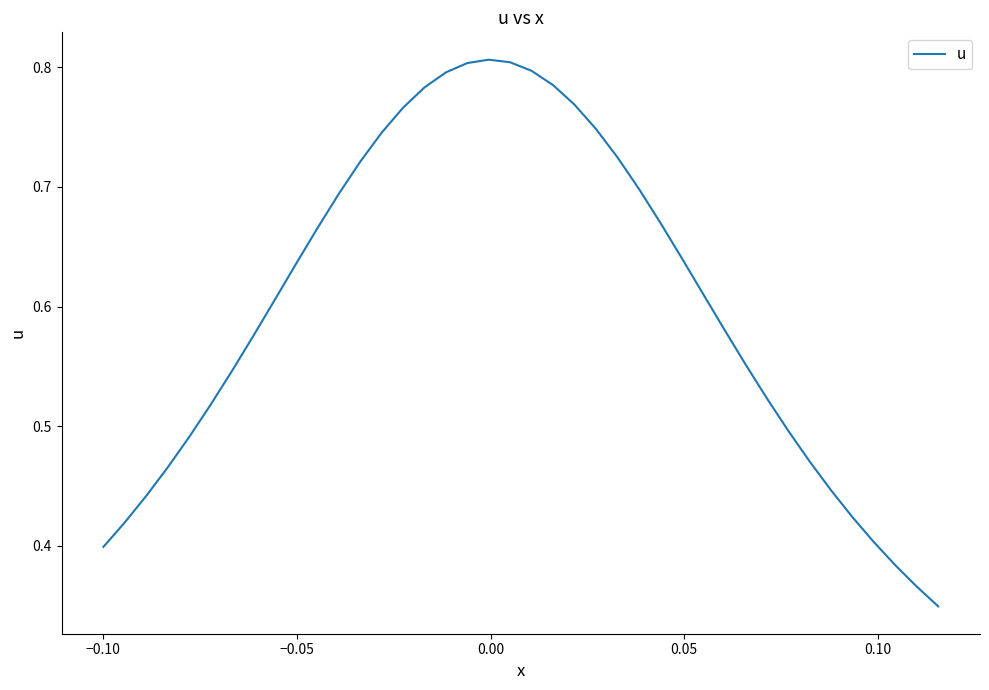

How many lines are shown in the chart?

1